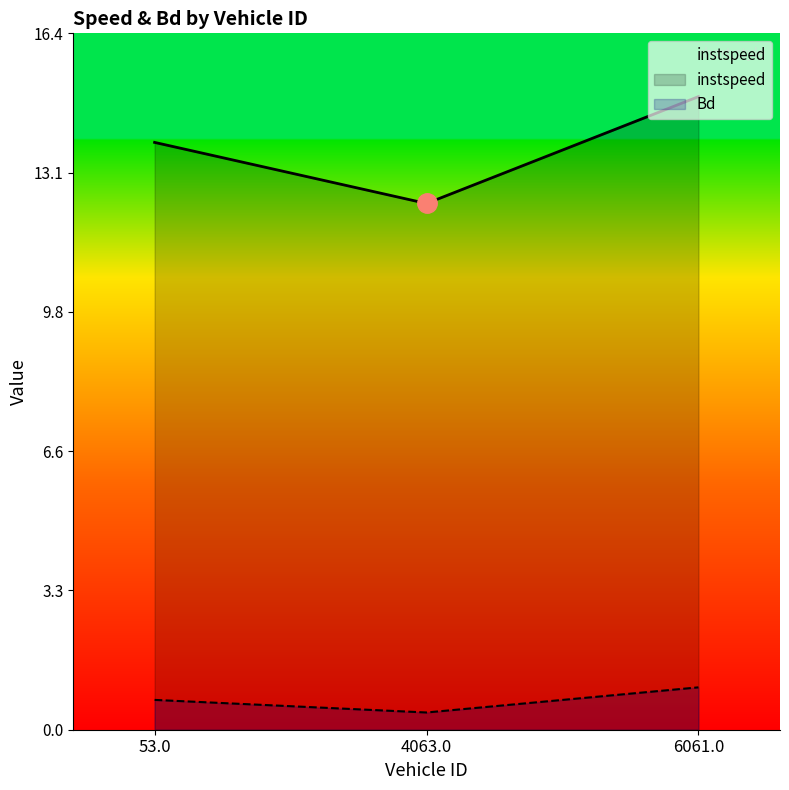

At which label does Bd reach its minimum?

4063.0